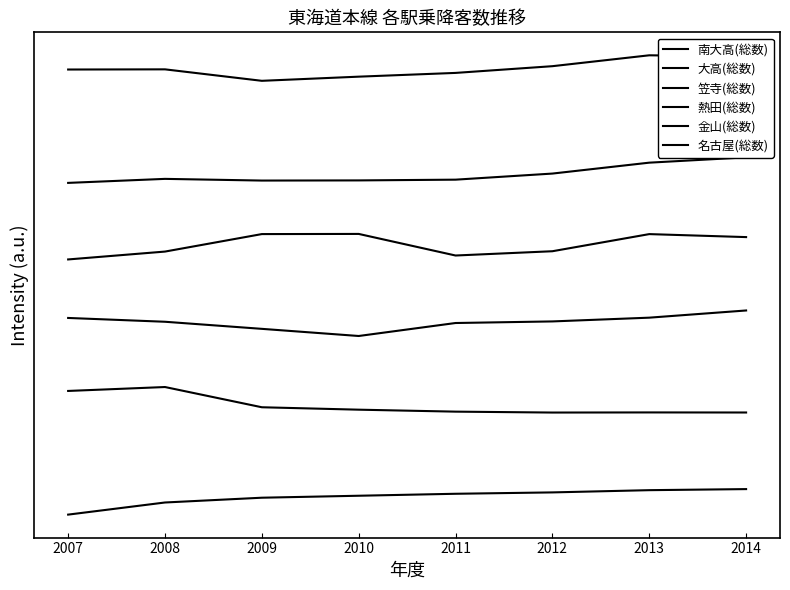

Where is 大高(総数) nearest to the value 9000000?

2009